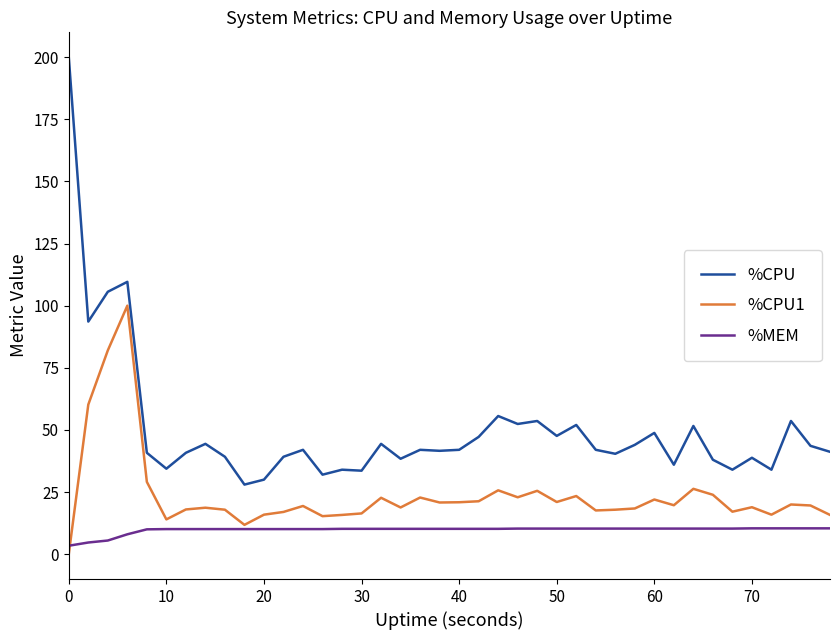

In %CPU, how many points are lower than both neighbors (excluding endpoints)?

13